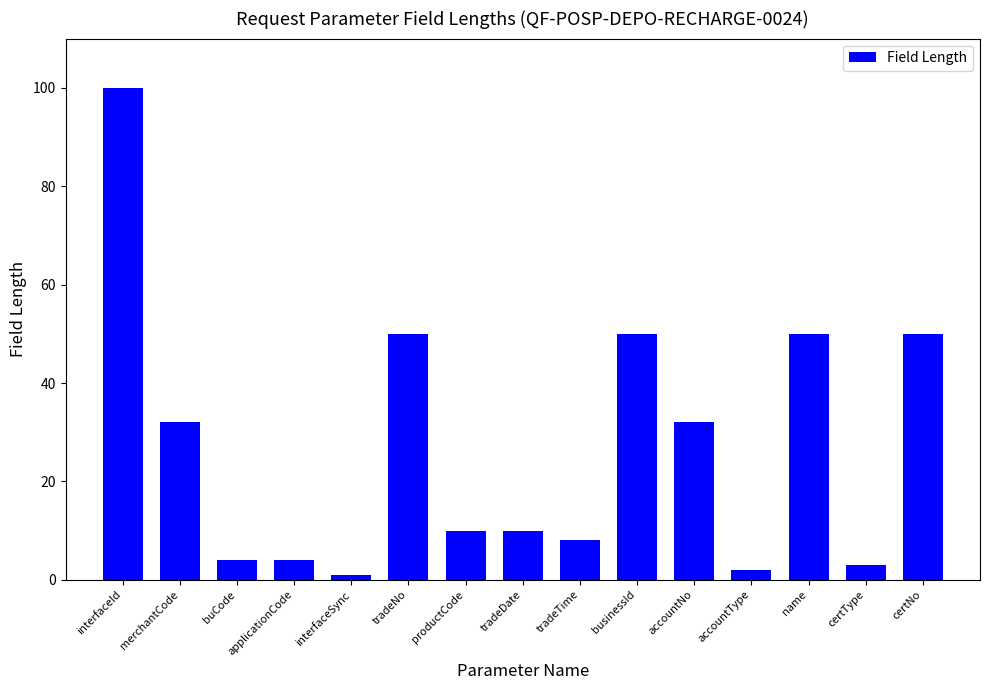

Count the number of categories in the chart.

15